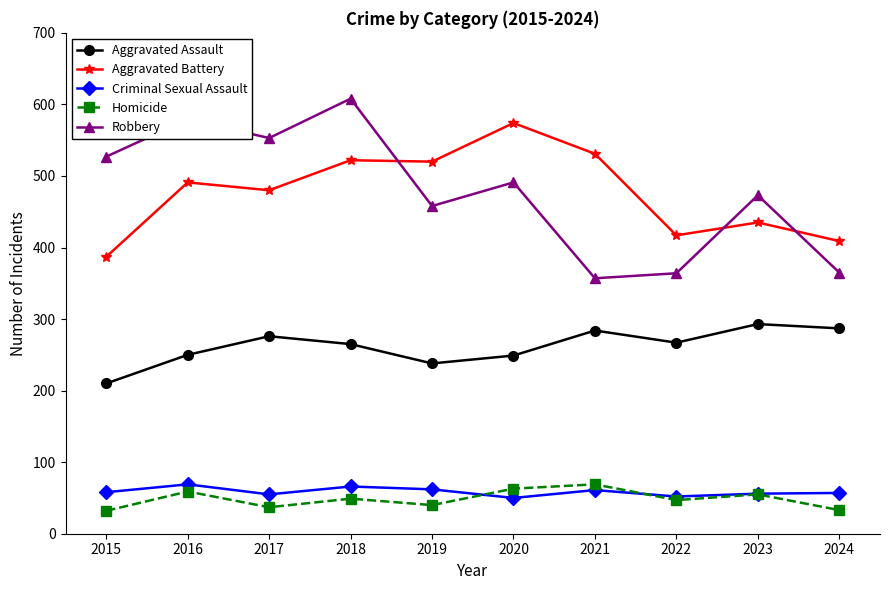

How many interior local valleys does the Aggravated Assault series have?

2